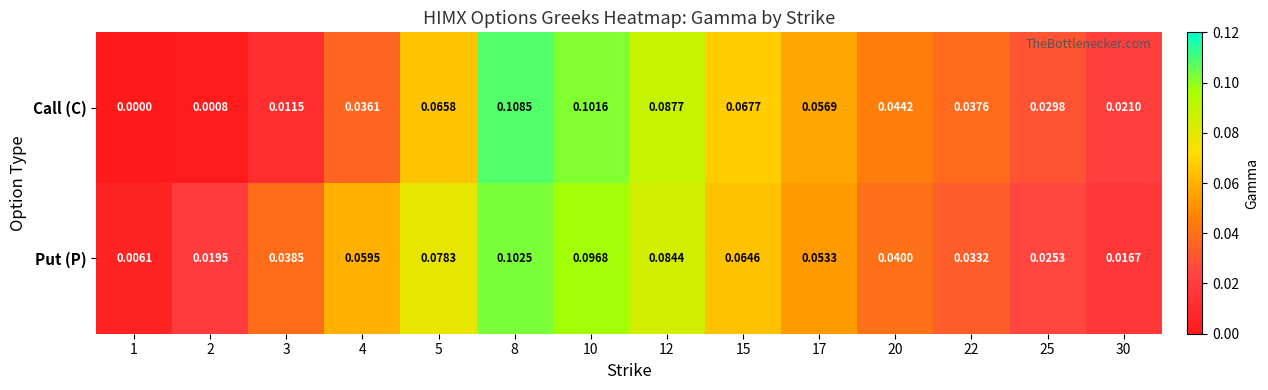

Count the number of categories in the chart.

14